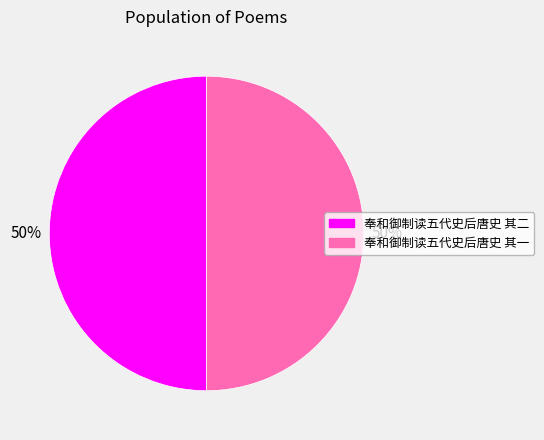

What is the ratio of the value at 奉和御制读五代史后唐史 其一 to the value at 奉和御制读五代史后唐史 其二?

1.0